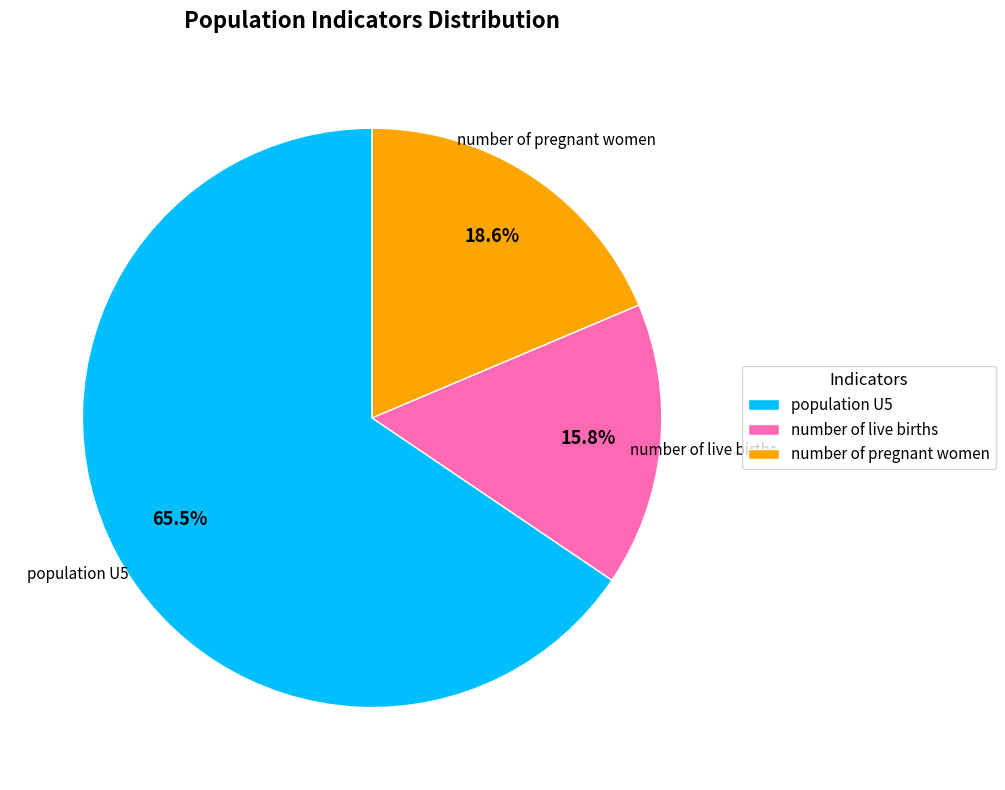

To the nearest percent, what percentage of the pie is number of pregnant women?

19%